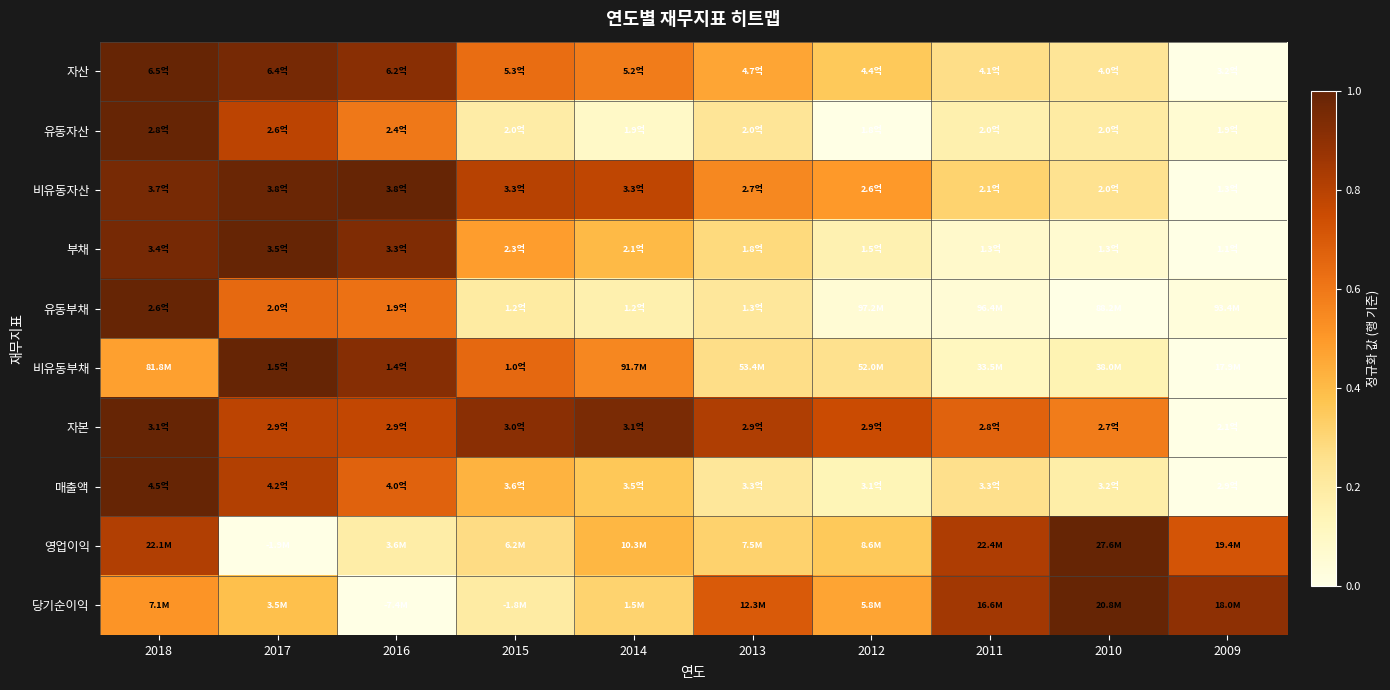

Which label corresponds to the smallest value in the chart?

2009